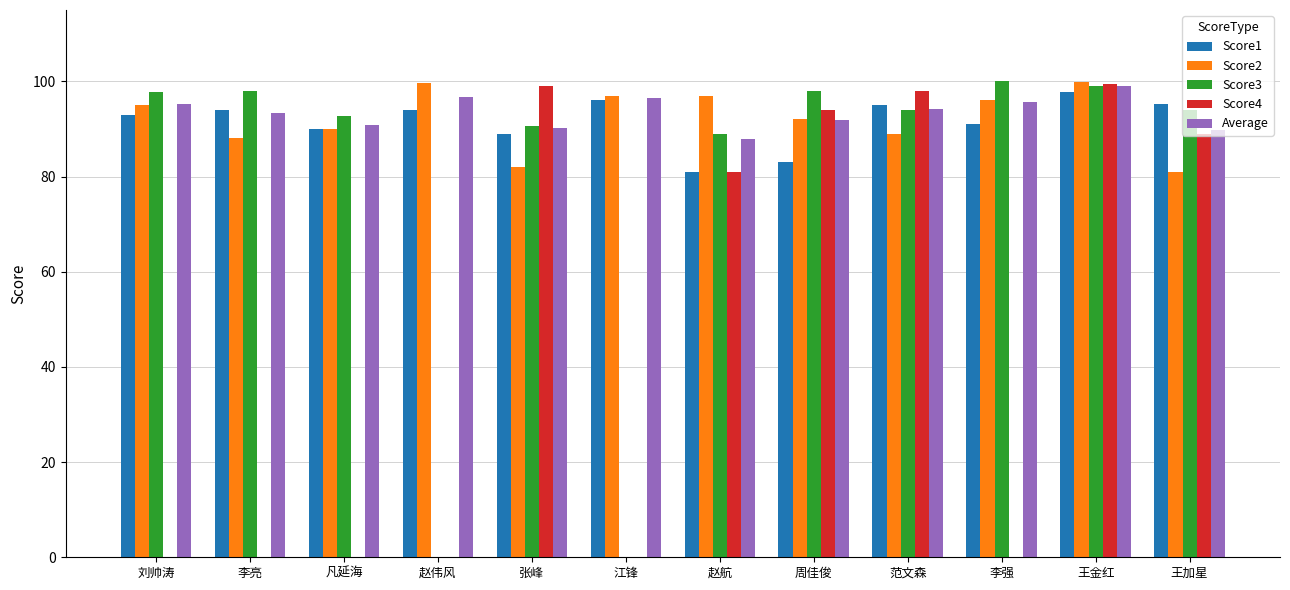

At which category is the sum across all series the highest?

王金红